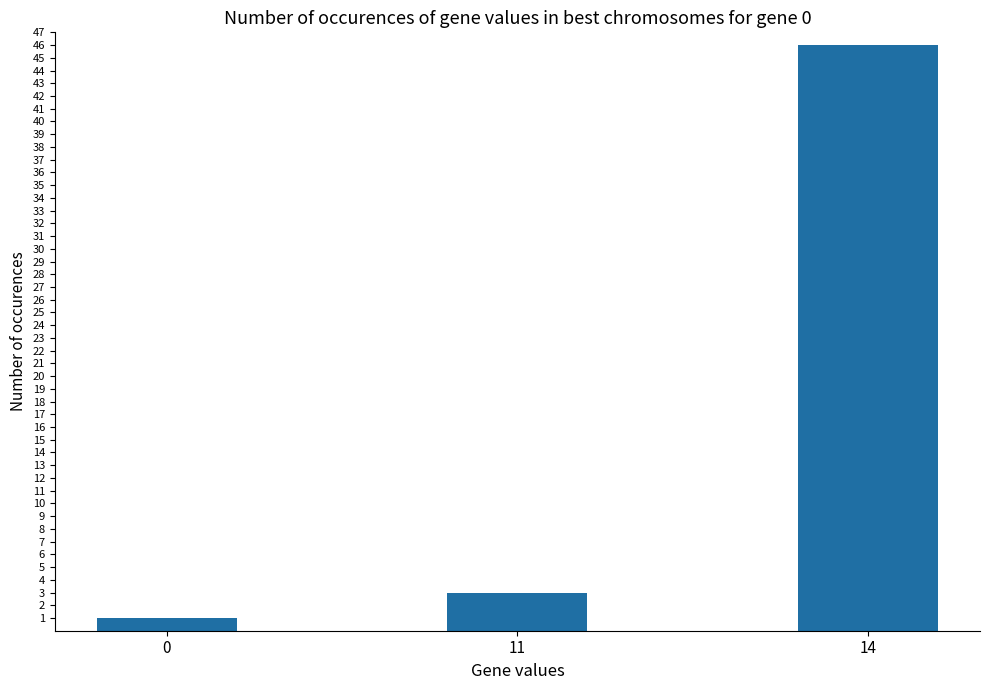

Reading left to right, list all the values displayed in this chart.

0=1	11=3	14=46